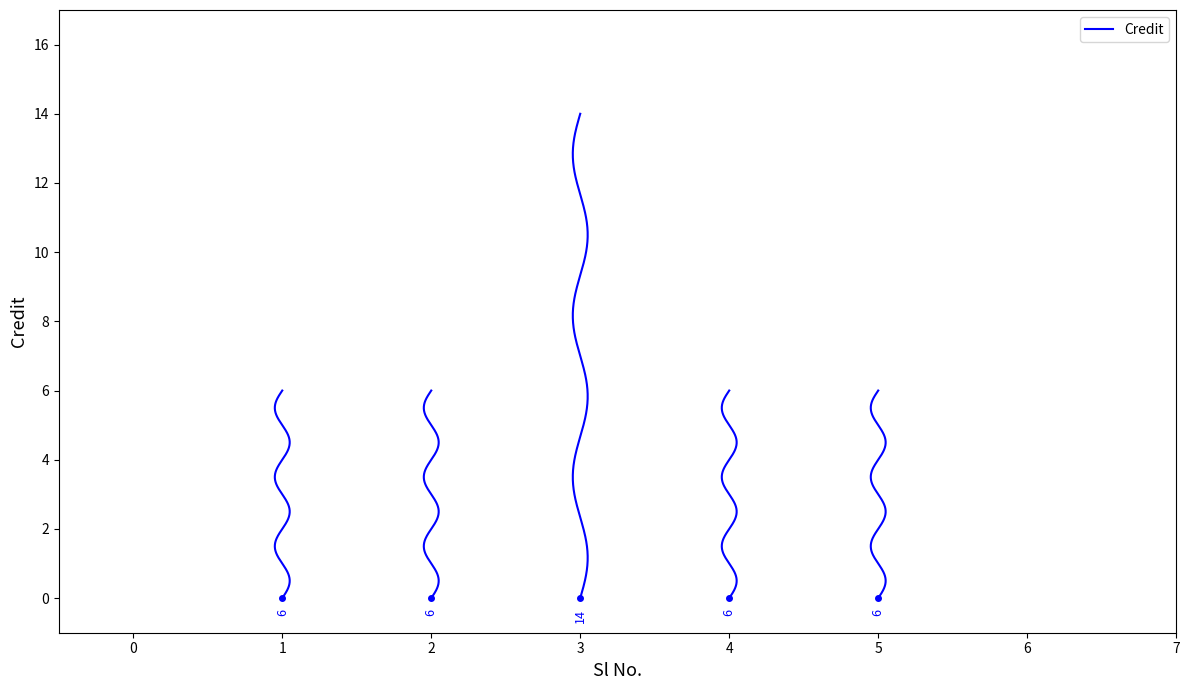

Which category has the lowest value across all series?

1